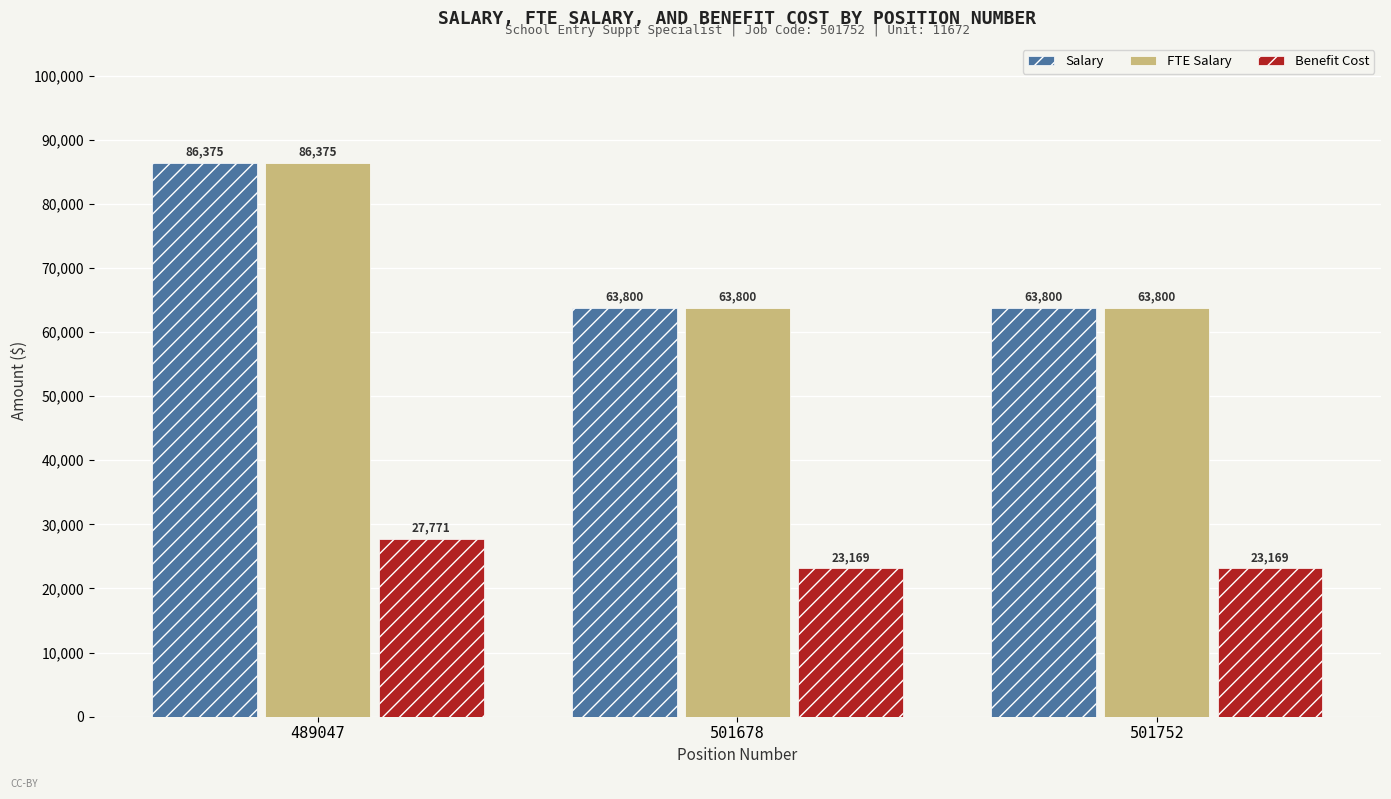

The Salary series shows 86375 at 489047. True or false?

True